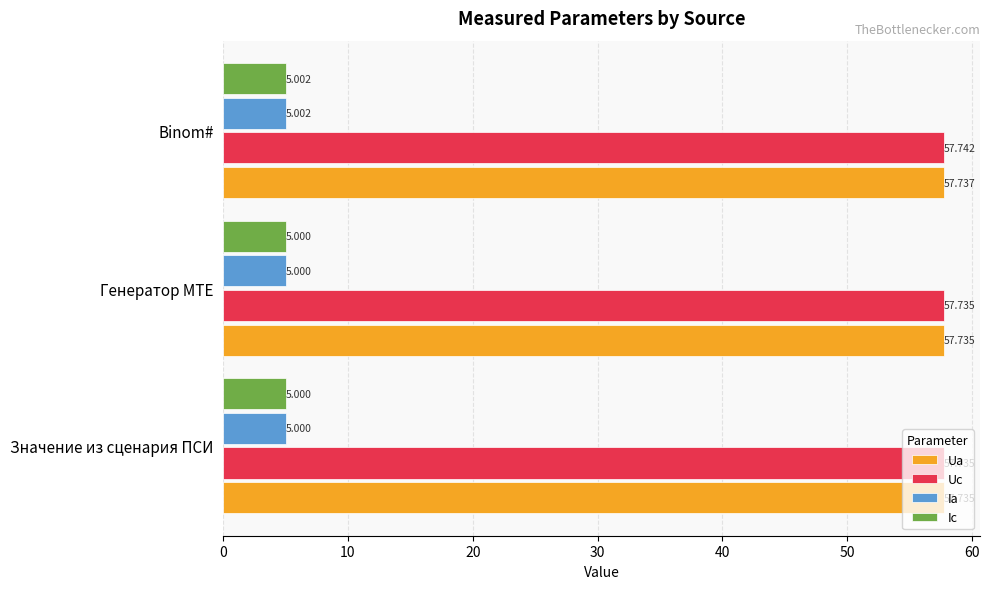

Which series changed the most between Значение из сценария ПСИ and Binom#?

Uc